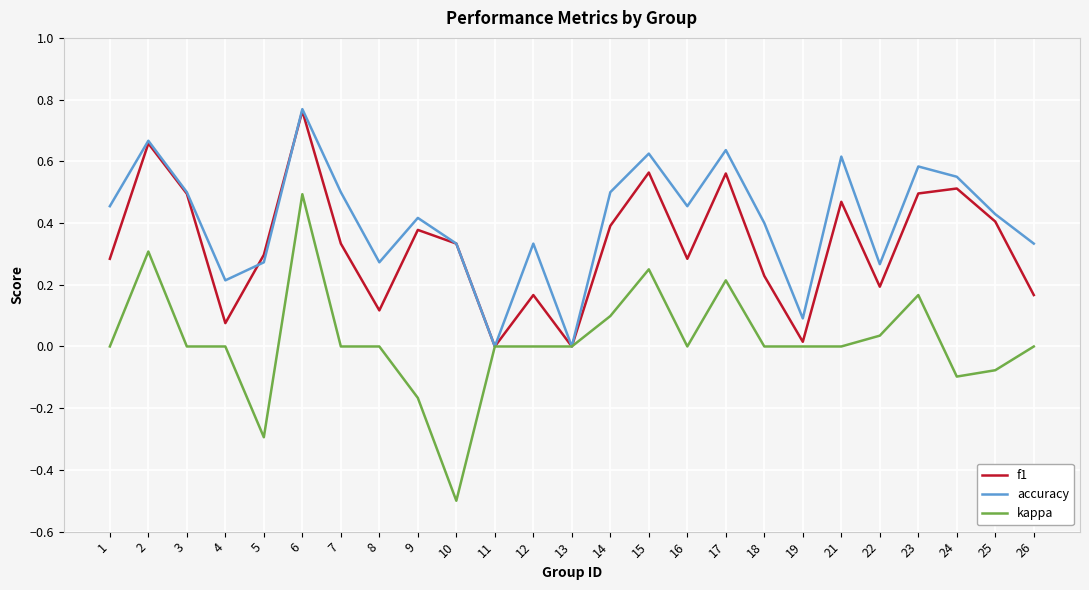

Which label corresponds to the smallest value in the chart?

10